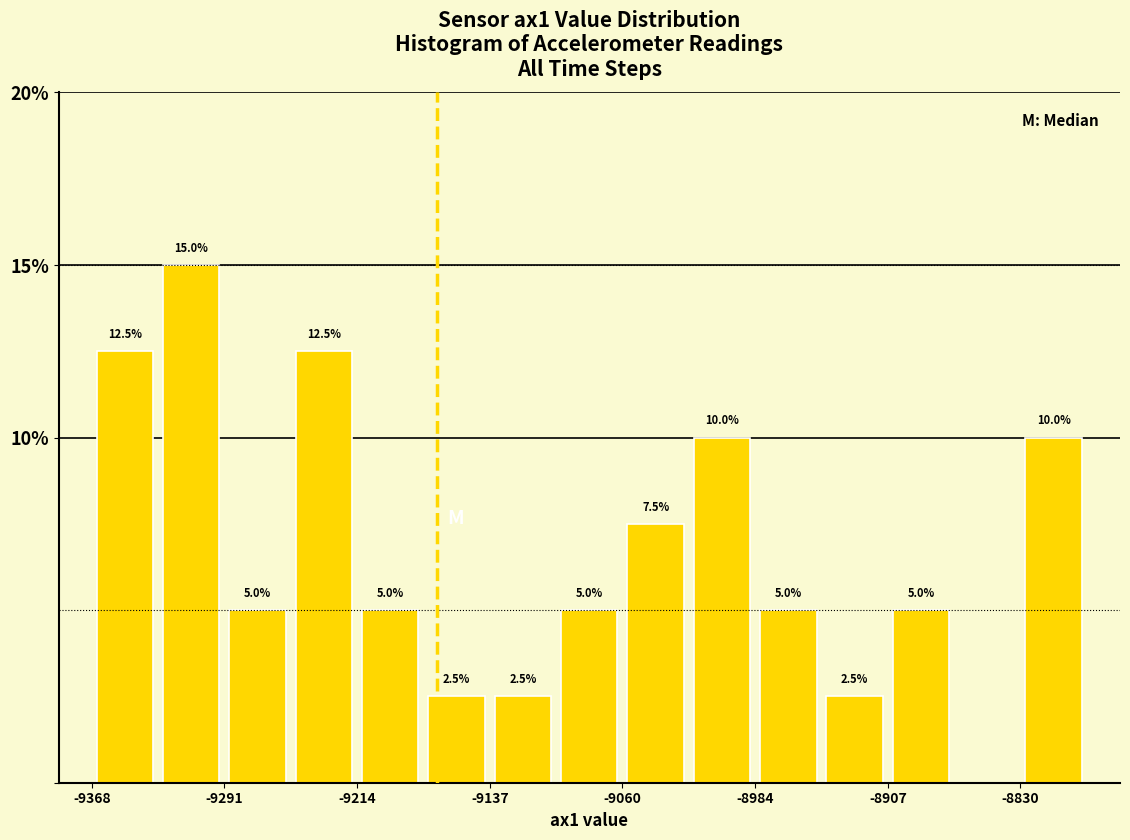

Read against the x-axis, roughly where is the centre of the tallest bar?

-9310